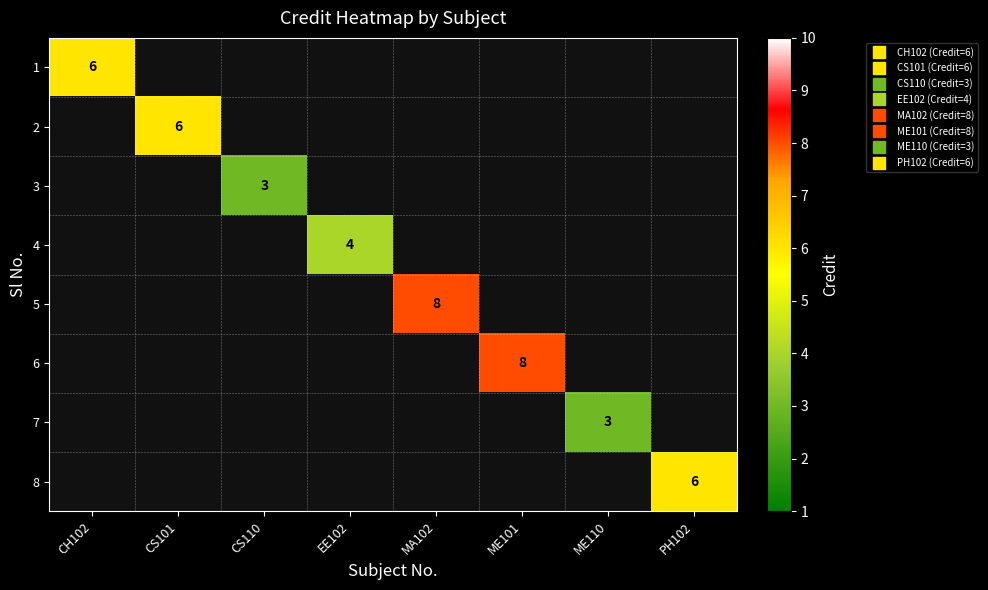

At CH102, list the series in order from smallest to largest.

2, 3, 4, 5, 6, 7, 8, 1